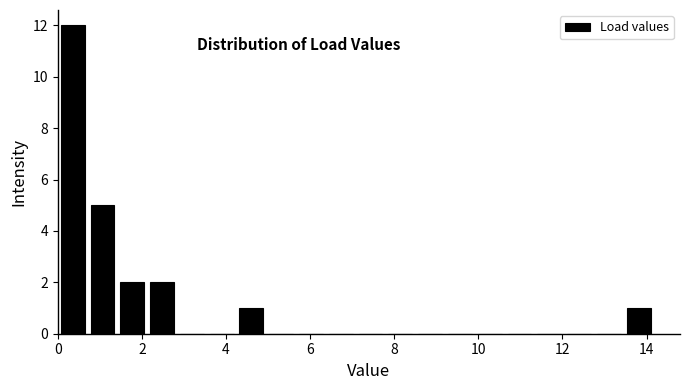

Read against the x-axis, roughly where is the centre of the tallest bar?

0.4